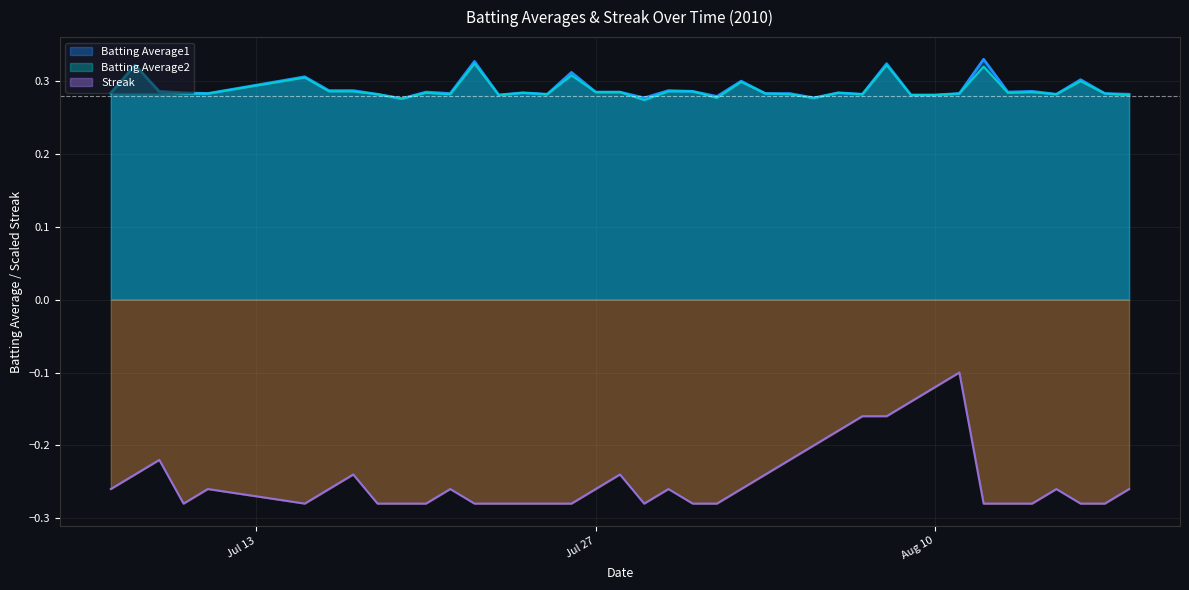

The Batting Average1 series shows 0.4 at 2010-08-13. True or false?

False